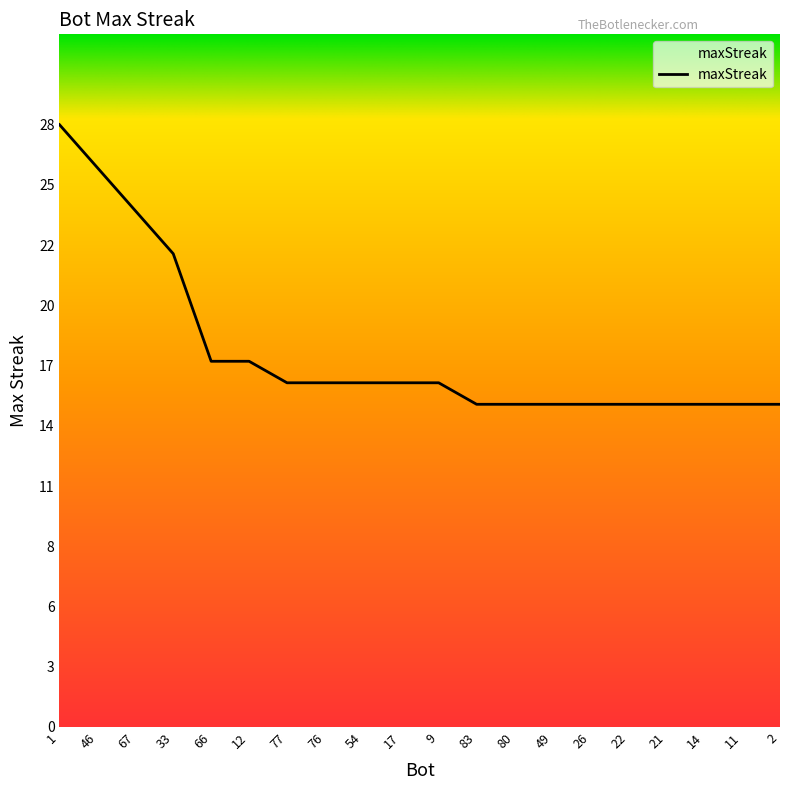

What is the greatest value displayed?

28